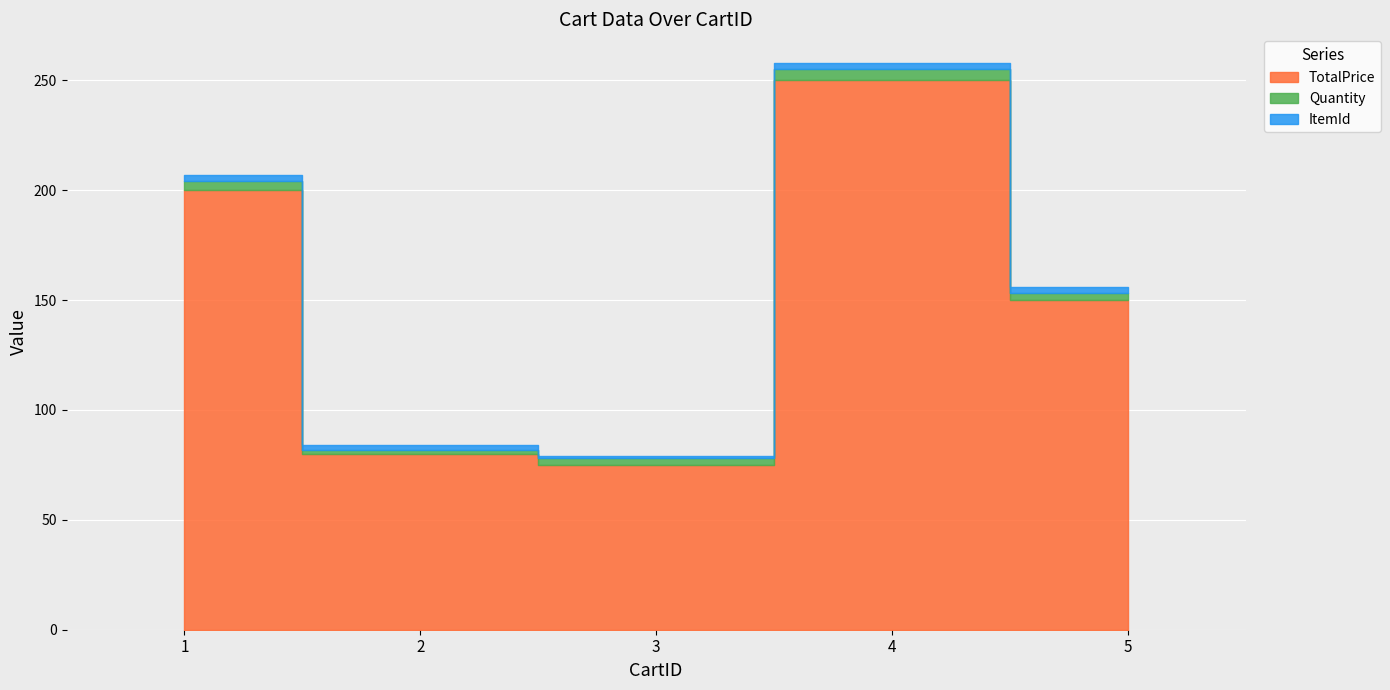

True or false: TotalPrice has a value of 59 at 5.

False